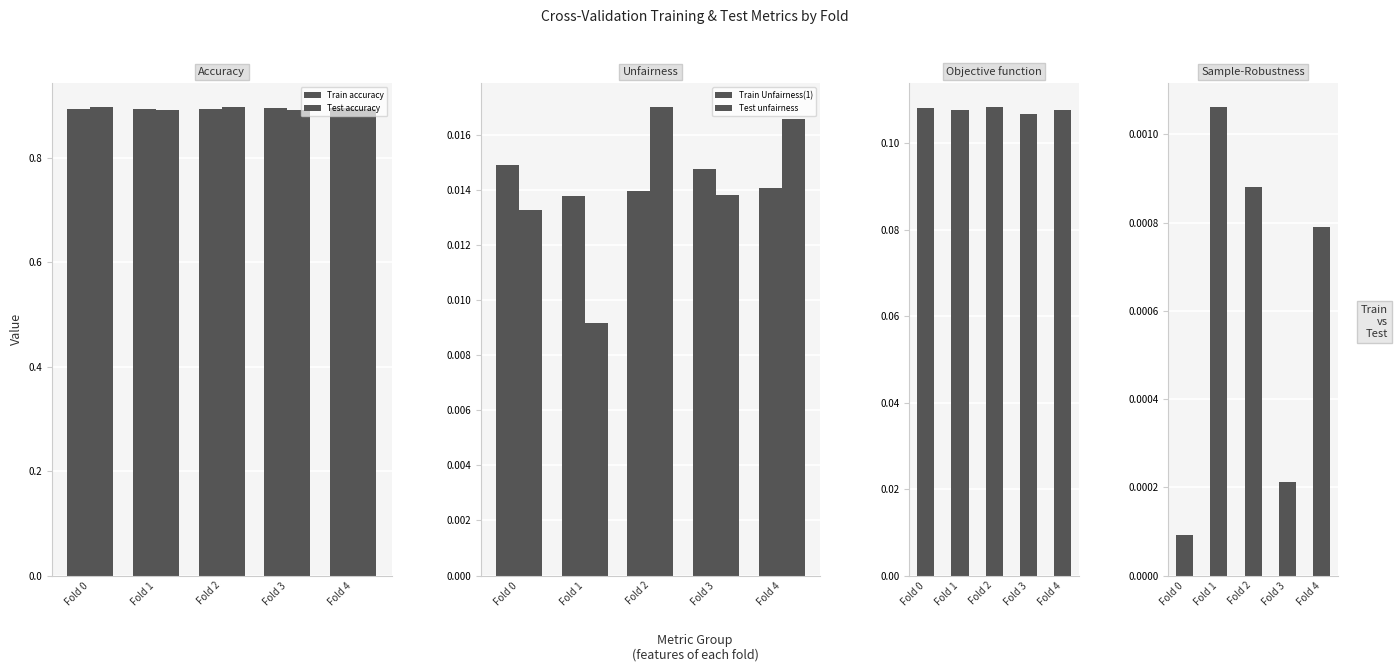

The value of Test unfairness at Fold 1 is 0.0. True or false?

False